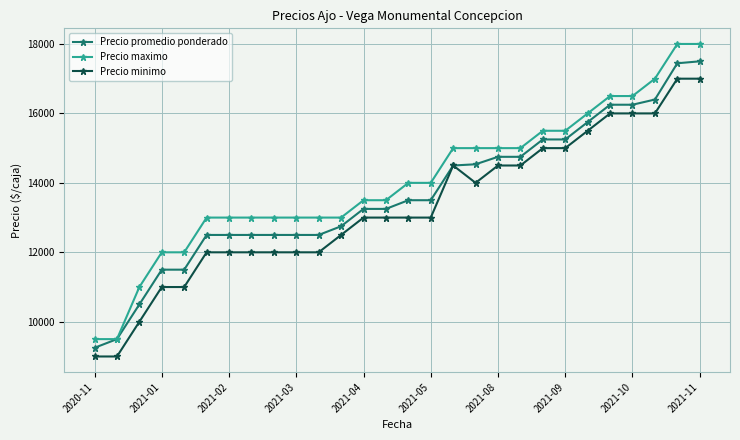

Which series has the widest spread of values?

Precio maximo